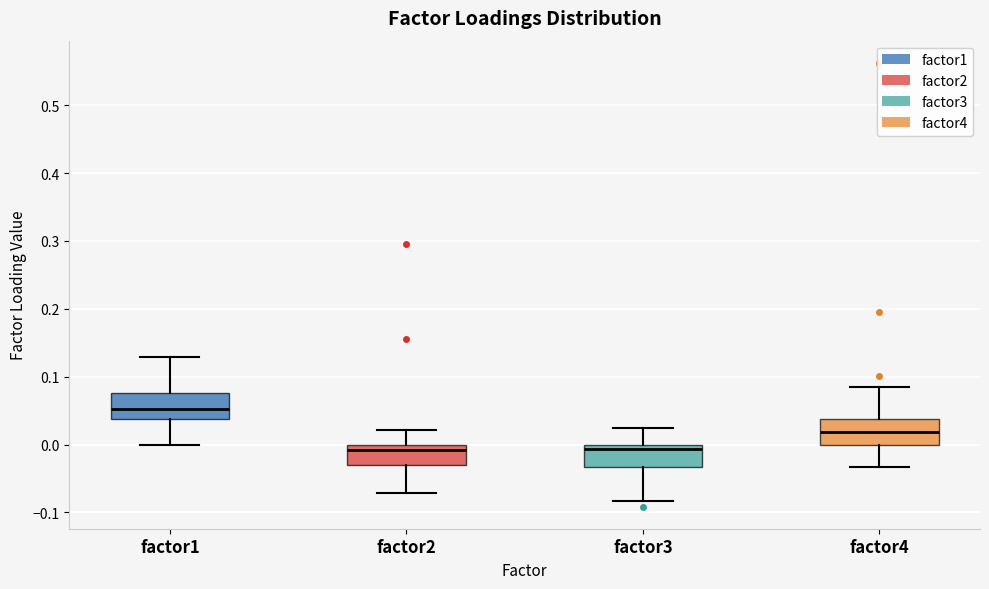

Where does the upper whisker of the box for factor2 end on the y-axis? The values are not printed on the chart, so give them approximately, as read against the axis.

0.02